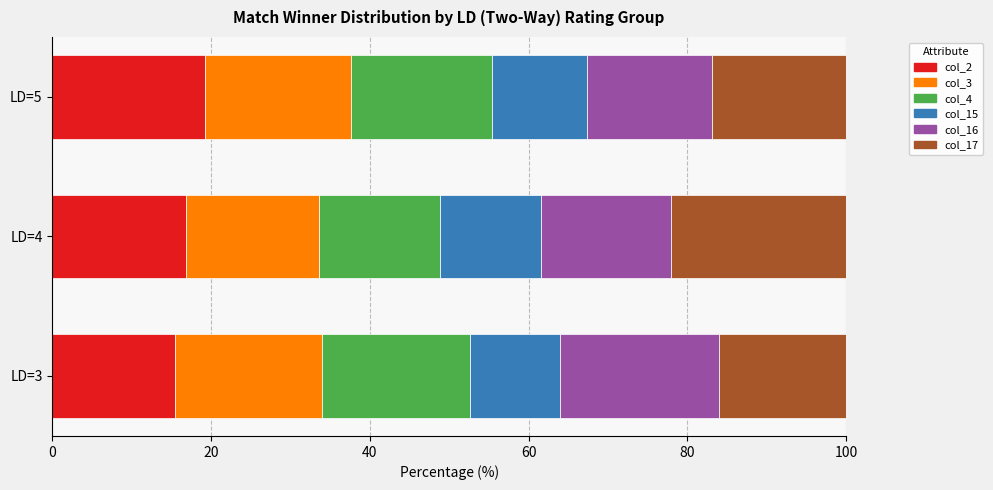

What is the total value across all series at LD=4?

100.0